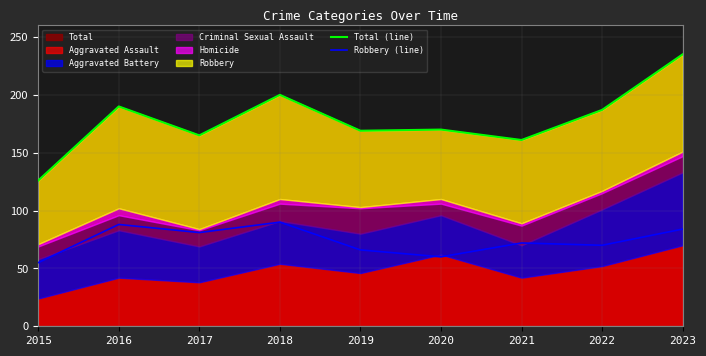

Is the value of Robbery (line) at 2015 greater than the value of Total (line) at 2019?

No